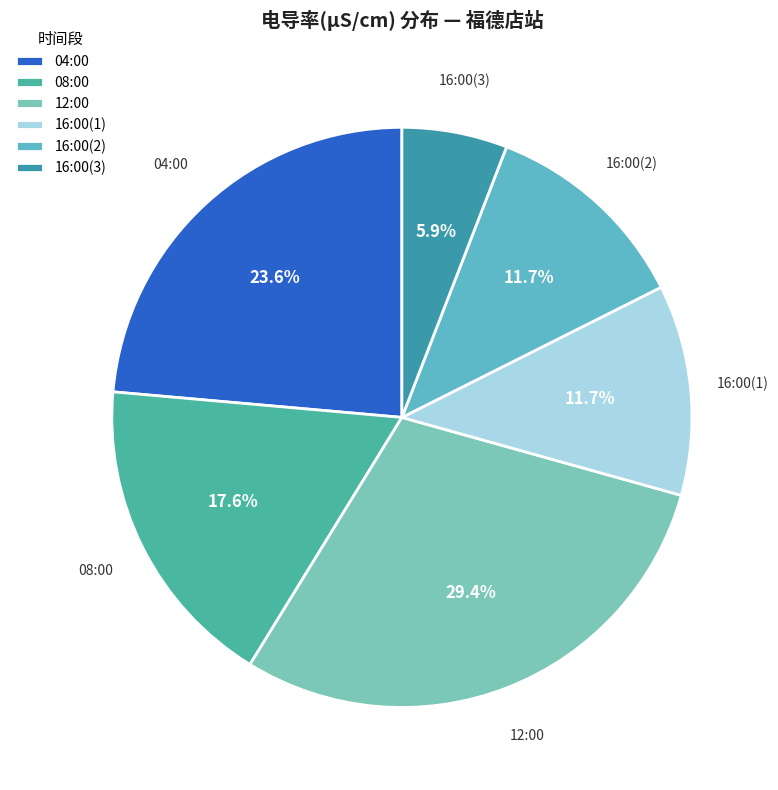

Combined, do 16:00(2) and 16:00(3) account for over 50%?

No